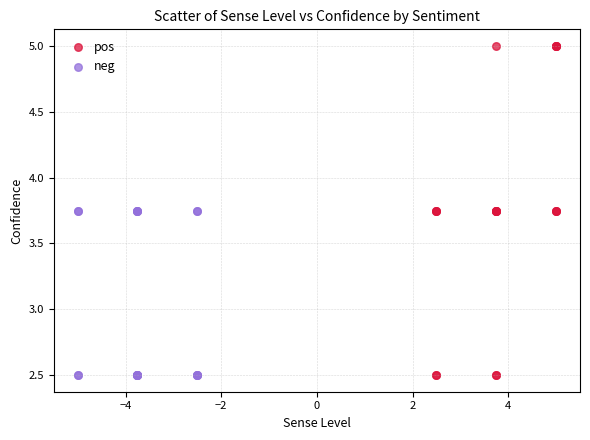

Which series has the largest Y range (max minus min)?

pos